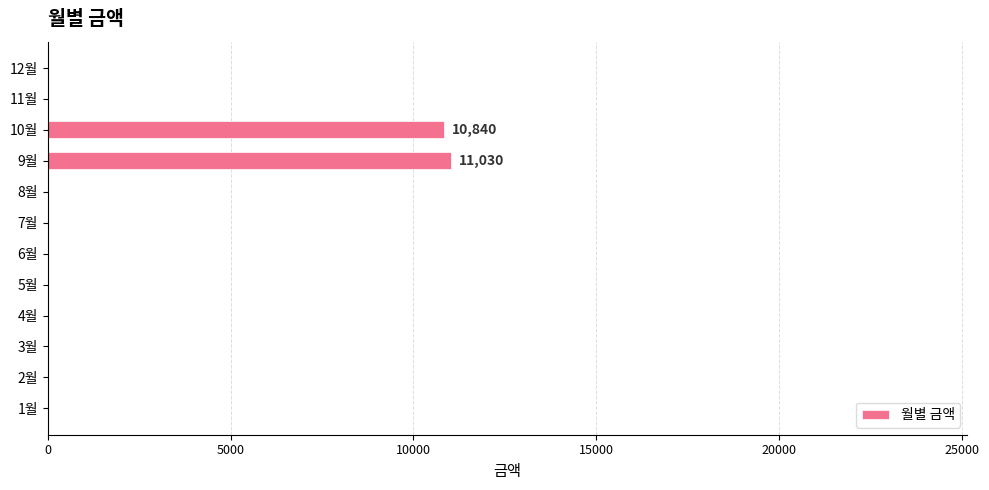

Is it true that the value at 2월 is 0?

True